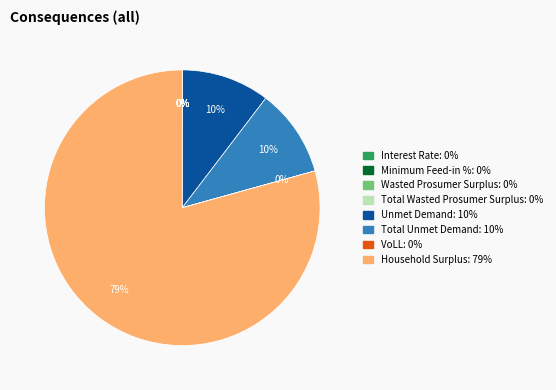

Does any single category account for the majority?

Yes